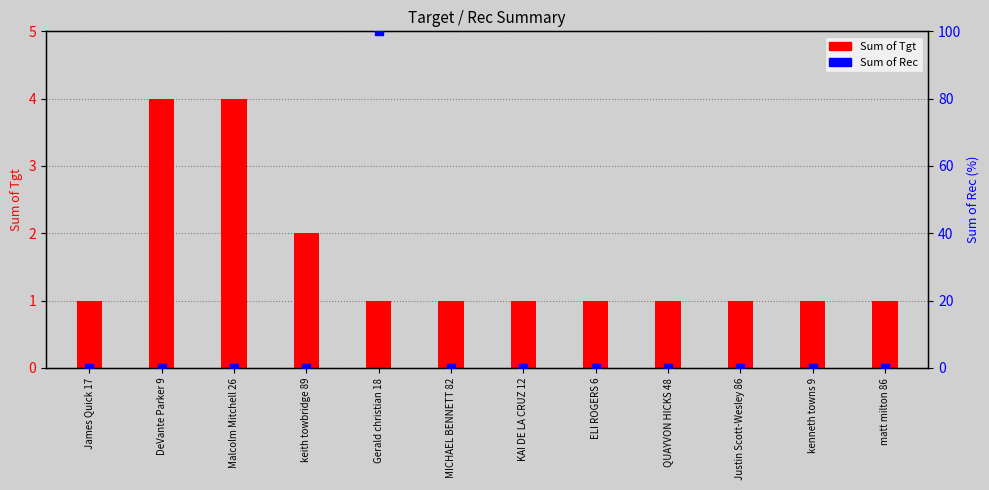

What are all the series names shown in the legend?

Sum of Tgt, Sum of Rec